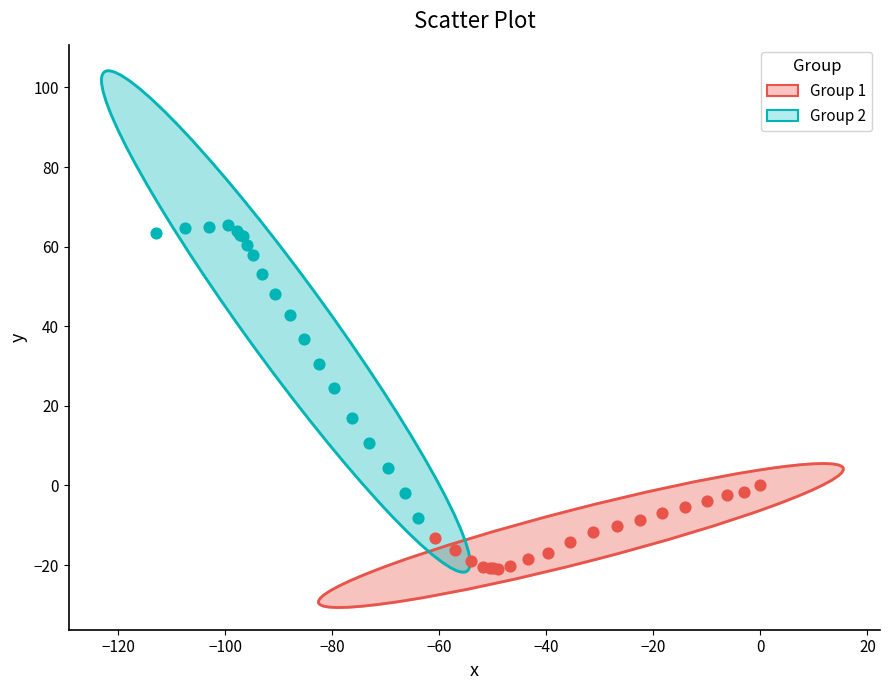

Which series contains the lowest Y value?

Group 1